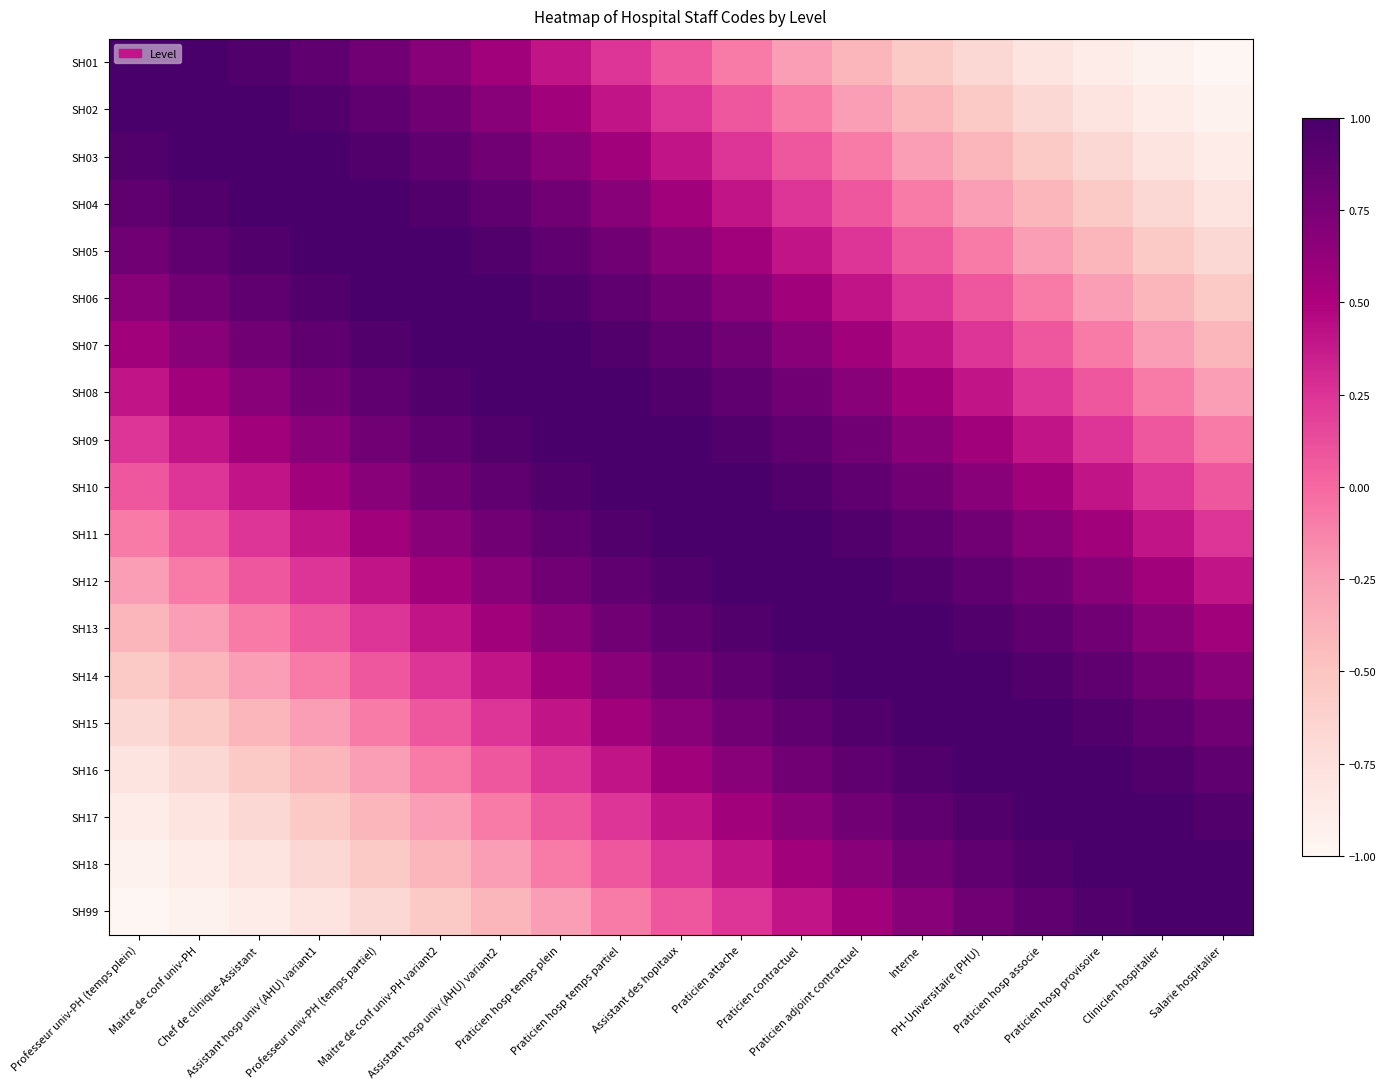

What is the total value across all series at Professeur univ-PH (temps partiel)?

8.2